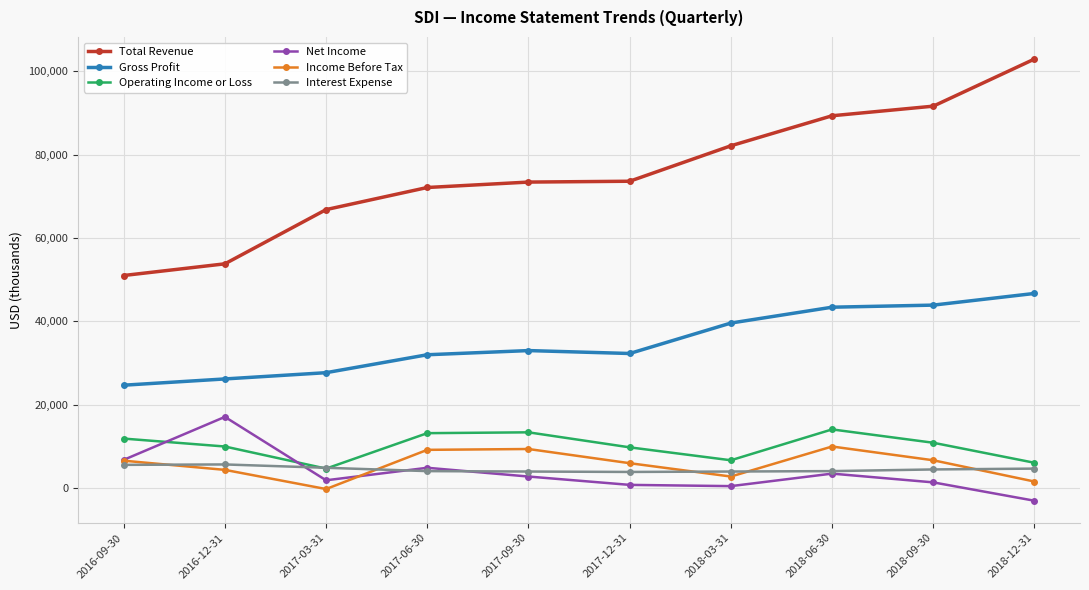

True or false: Total Revenue and Interest Expense cross at least once.

False